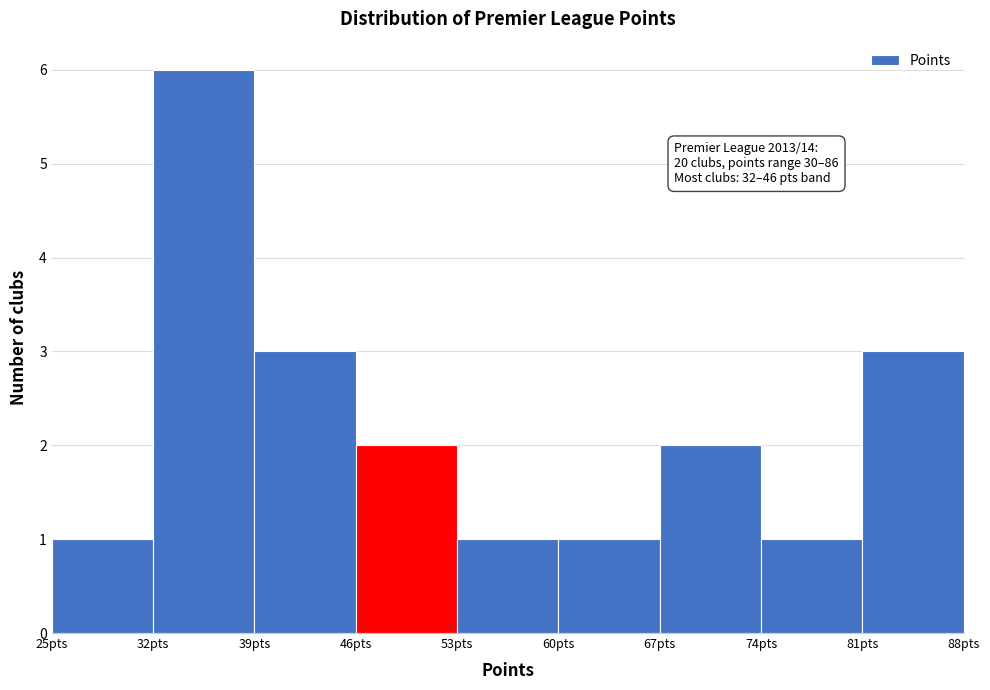

Over which range of the x-axis is the bar tallest?

32 to 39